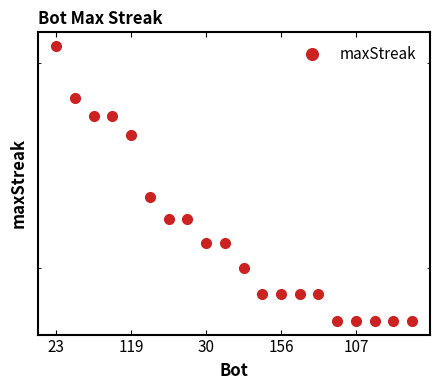

True or false: the data has more than 1 interior local peaks.

False